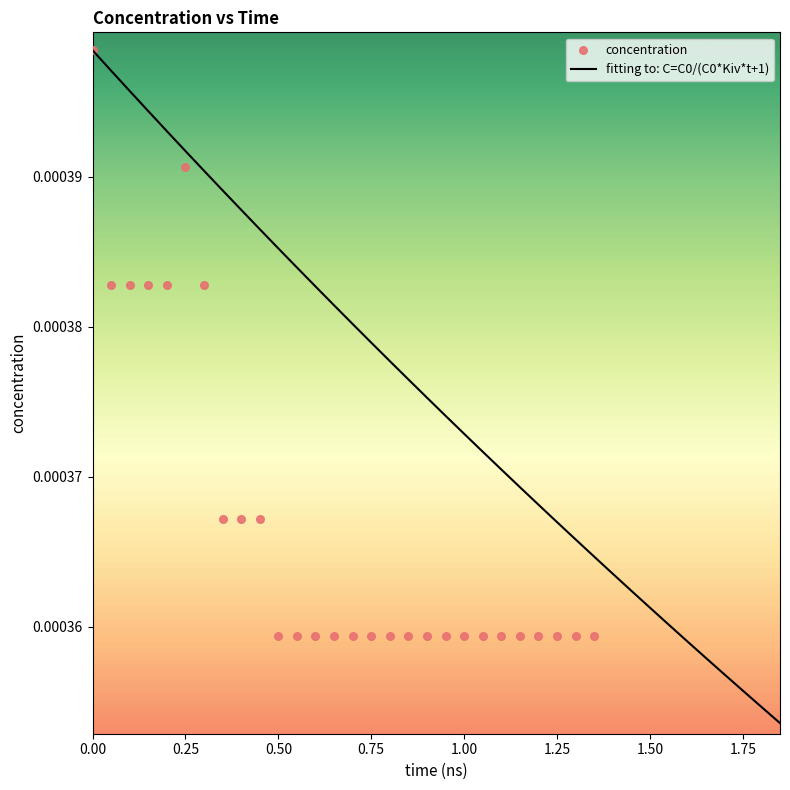

Which series has the largest total across all categories?

fitting to: C=C0/(C0*Kiv*t+1)